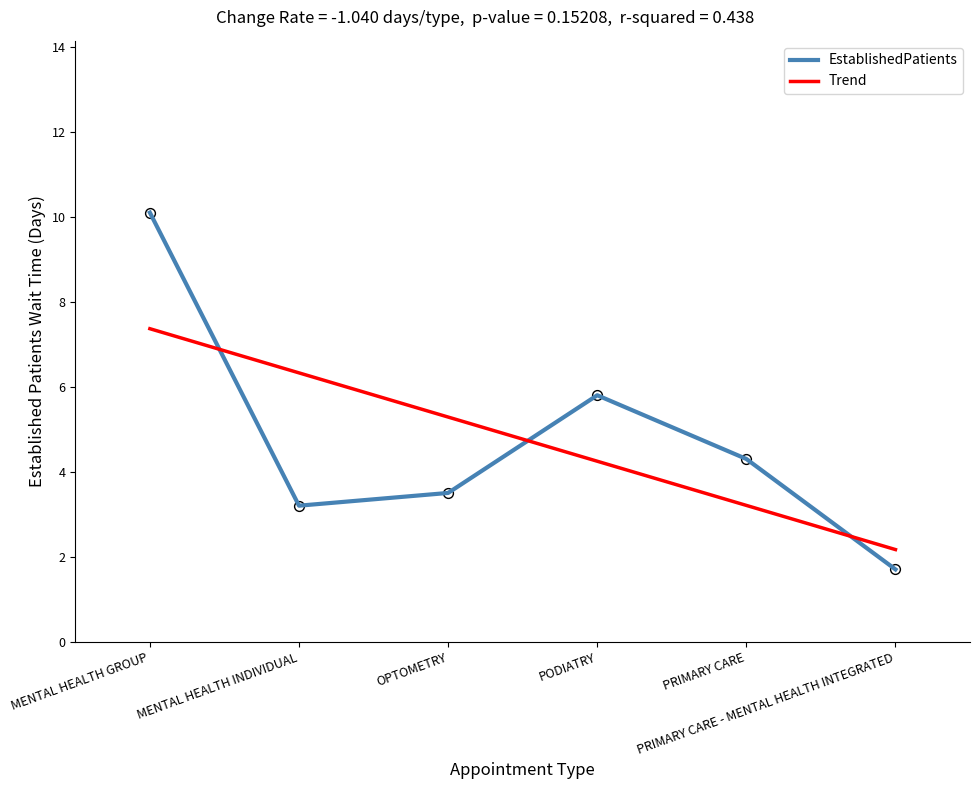

What is the change in value from MENTAL HEALTH GROUP to PRIMARY CARE - MENTAL HEALTH INTEGRATED?

-8.4